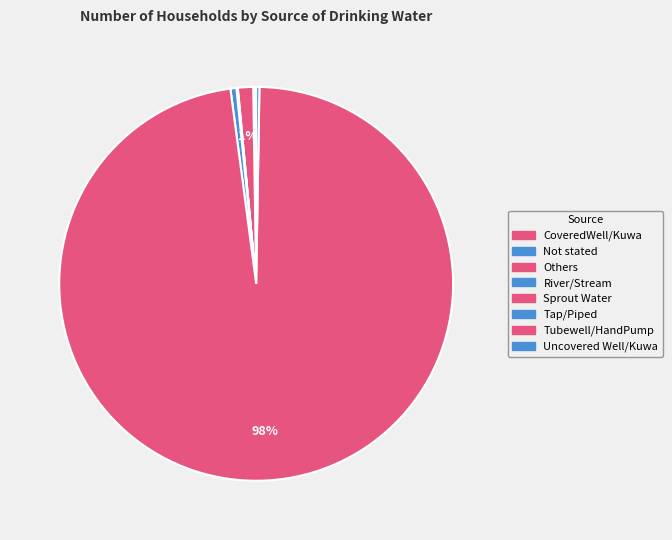

True or false: Sprout Water accounts for 0% of the total.

True